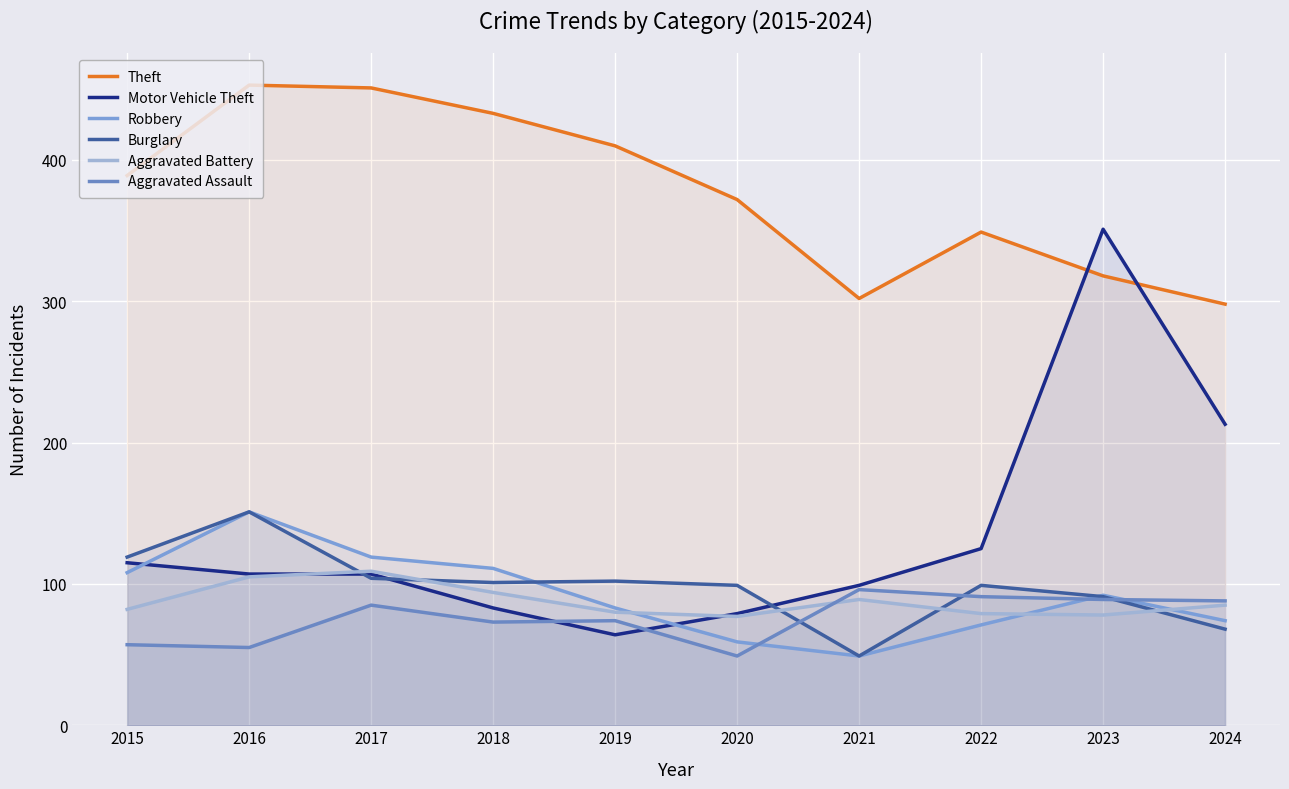

Does the chart display data point markers on the line(s)?

No